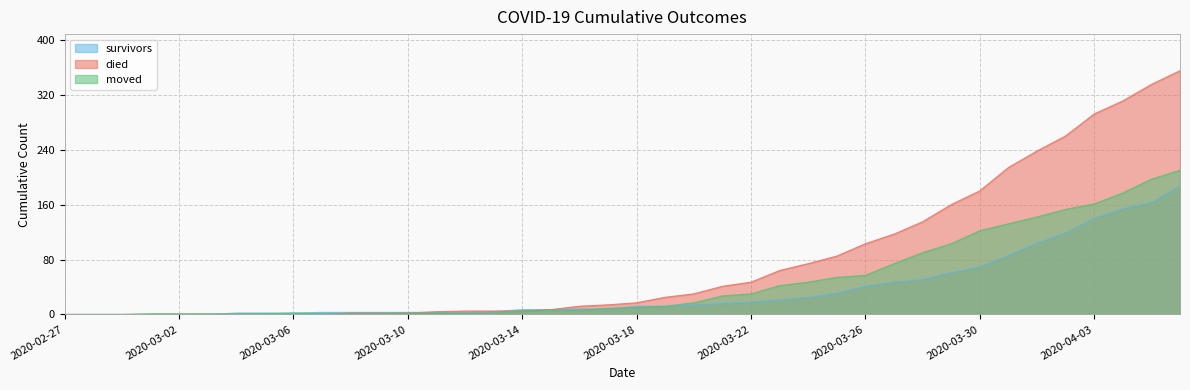

True or false: moved and died cross at least once.

True